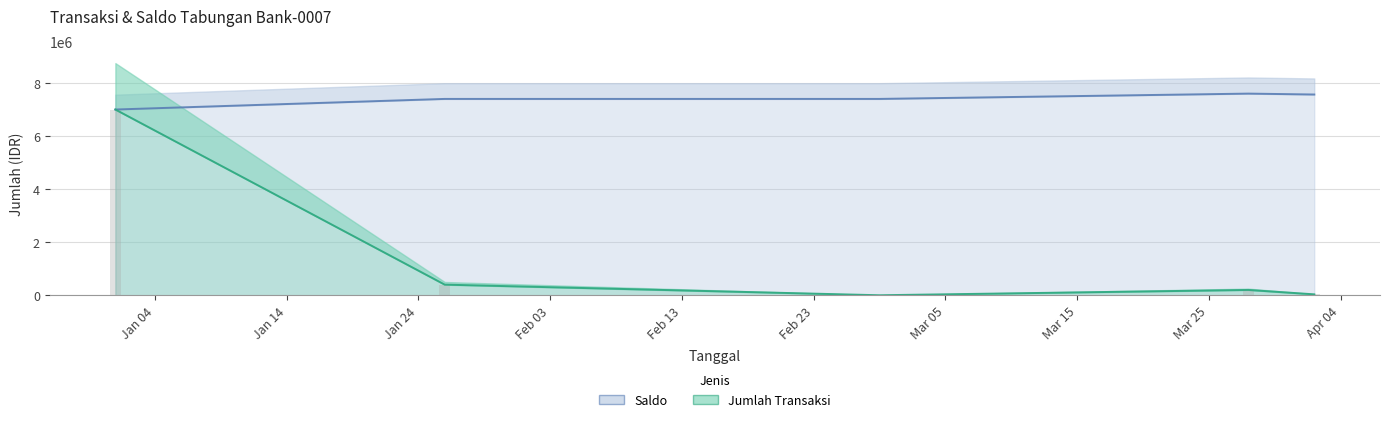

How many data points in Saldo are above 7400000?

2